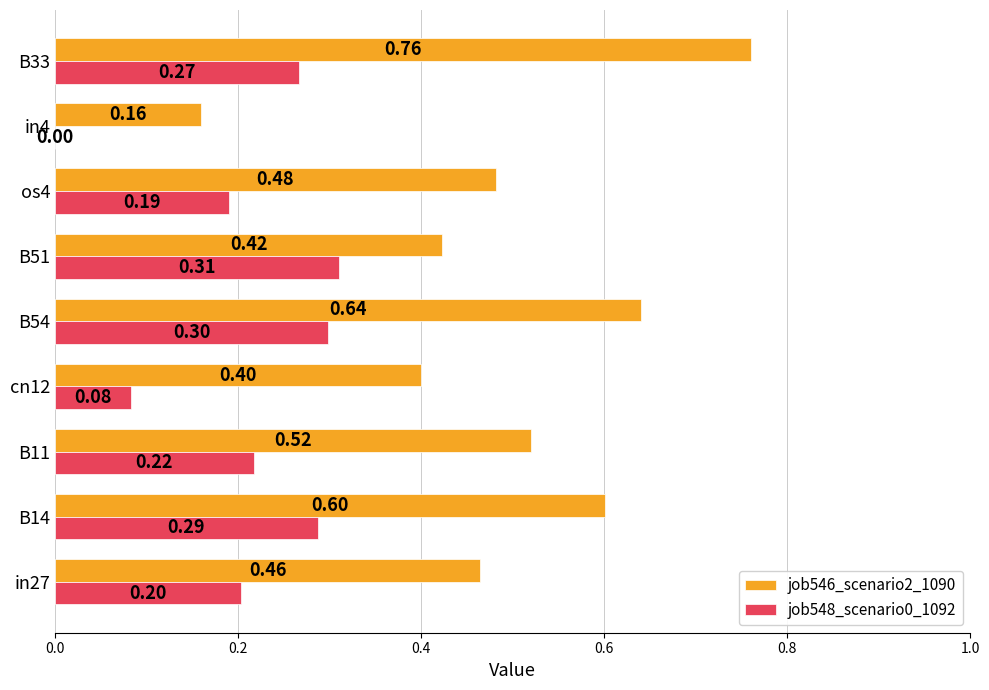

What is the sum of the job546_scenario2_1090 values at B54 and B14?

1.2